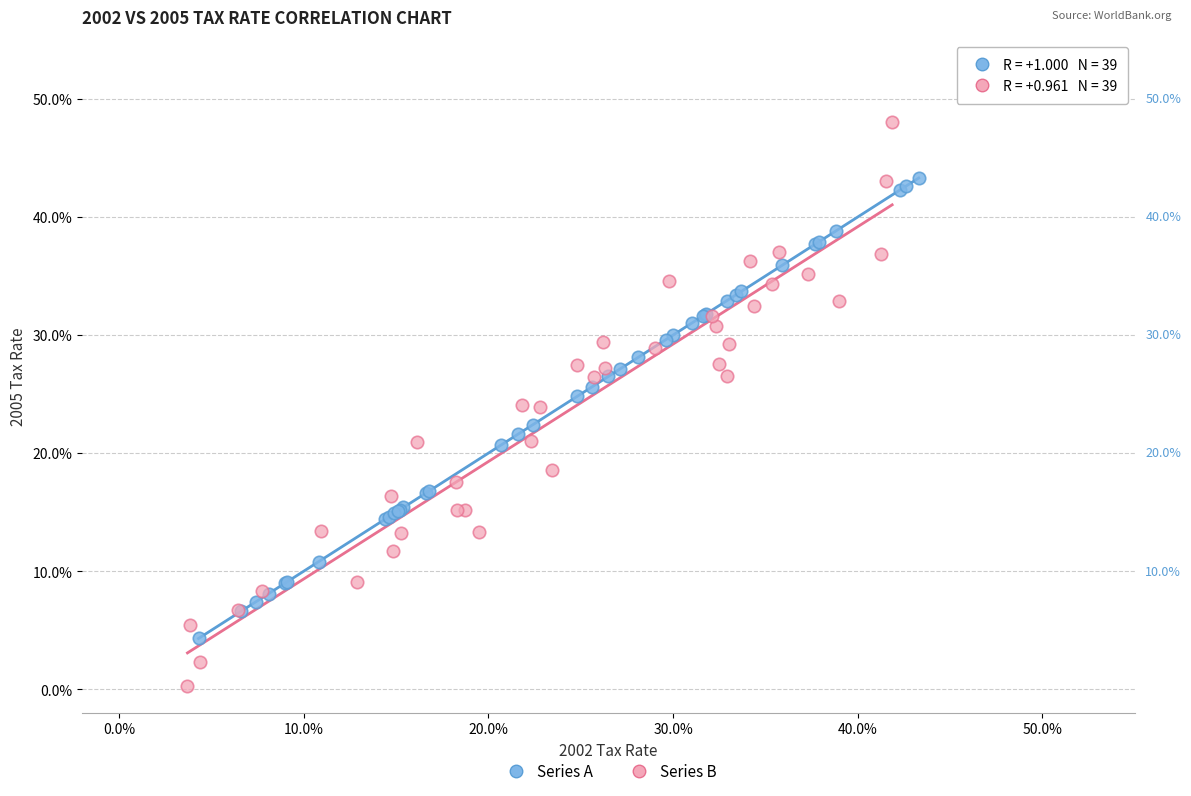

Which series has the widest spread of Y values?

Series B